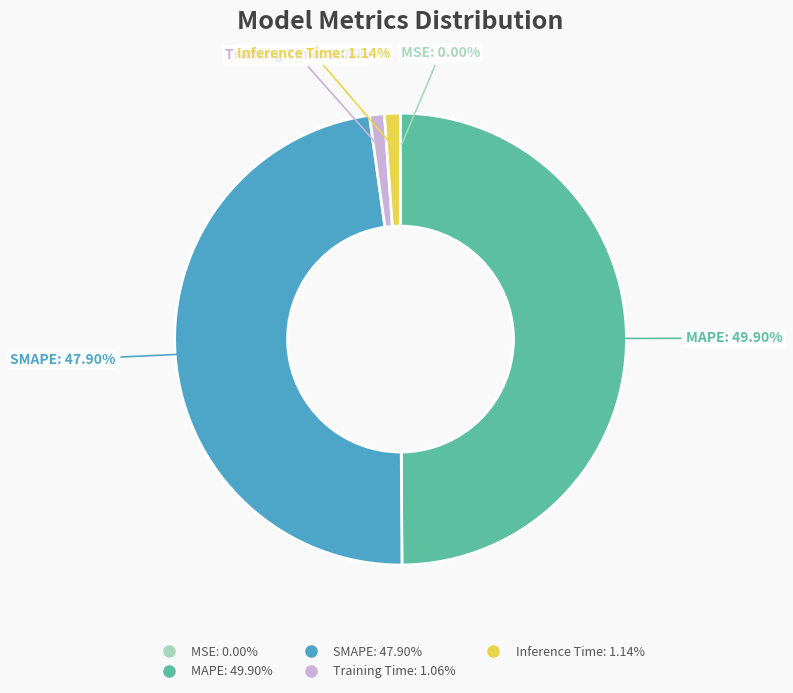

Which slice is the largest?

MAPE